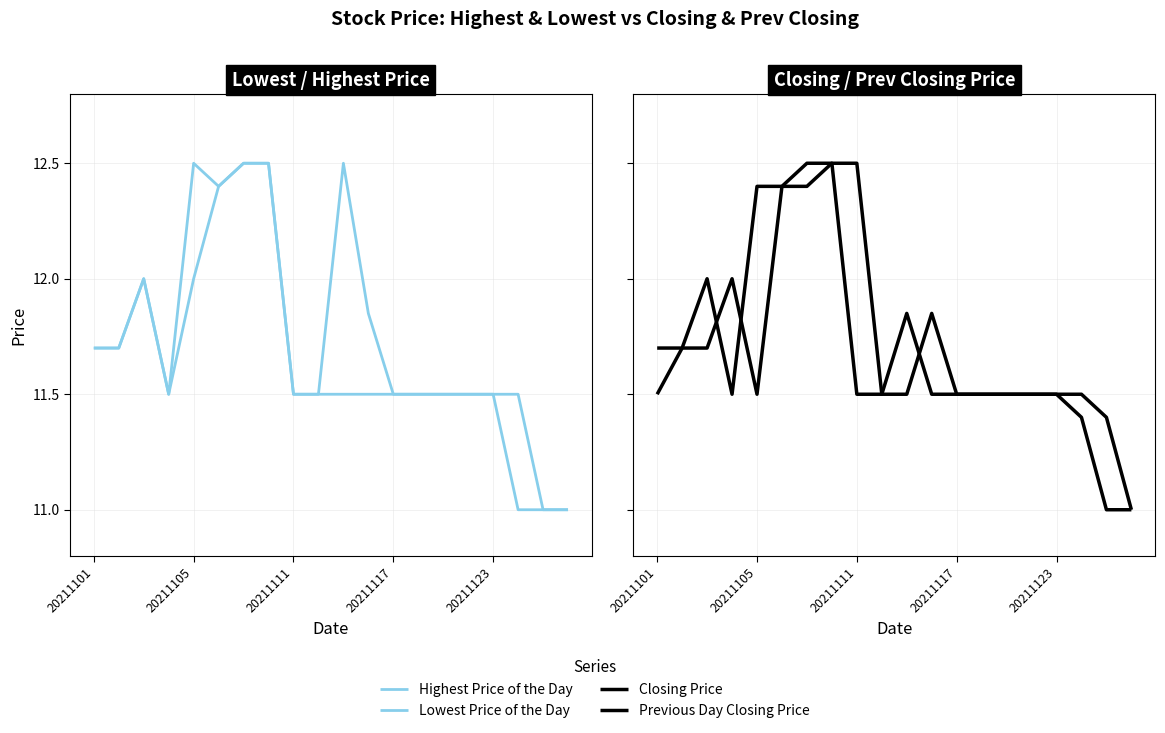

Reading left to right, extract all data points from this chart.

Highest Price of the Day: 11.7	11.7	12.0	11.5	12.5	12.4	12.5	12.5	11.5	11.5	12.5	11.8	11.5	11.5	11.5	11.5	11.5	11.5	11.0	11.0
Lowest Price of the Day: 11.7	11.7	12.0	11.5	12.0	12.4	12.5	12.5	11.5	11.5	11.5	11.5	11.5	11.5	11.5	11.5	11.5	11.0	11.0	11.0
Closing Price: 11.7	11.7	12.0	11.5	12.4	12.4	12.5	12.5	11.5	11.5	11.8	11.5	11.5	11.5	11.5	11.5	11.5	11.4	11.0	11.0
Previous Day Closing Price: 11.5	11.7	11.7	12.0	11.5	12.4	12.4	12.5	12.5	11.5	11.5	11.8	11.5	11.5	11.5	11.5	11.5	11.5	11.4	11.0